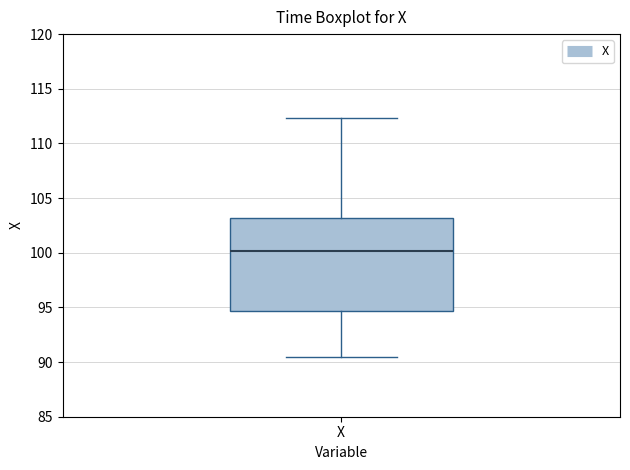

Transcribe this box plot: give where the median line is, the range the box spans, and where the two whiskers end, as read against the y-axis. The values are not printed on the chart, so give them approximately, as read against the axis.

median 100.0, box 94.5 to 103.0, whiskers 90.5 to 112.5